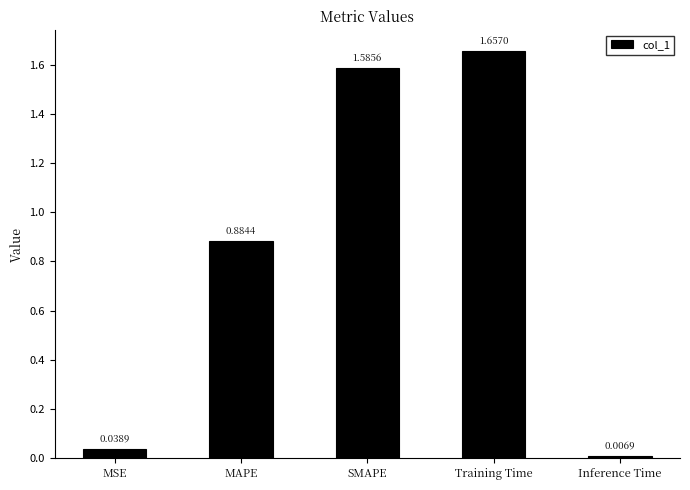

What is the label of the 4th bar from the right?

MAPE